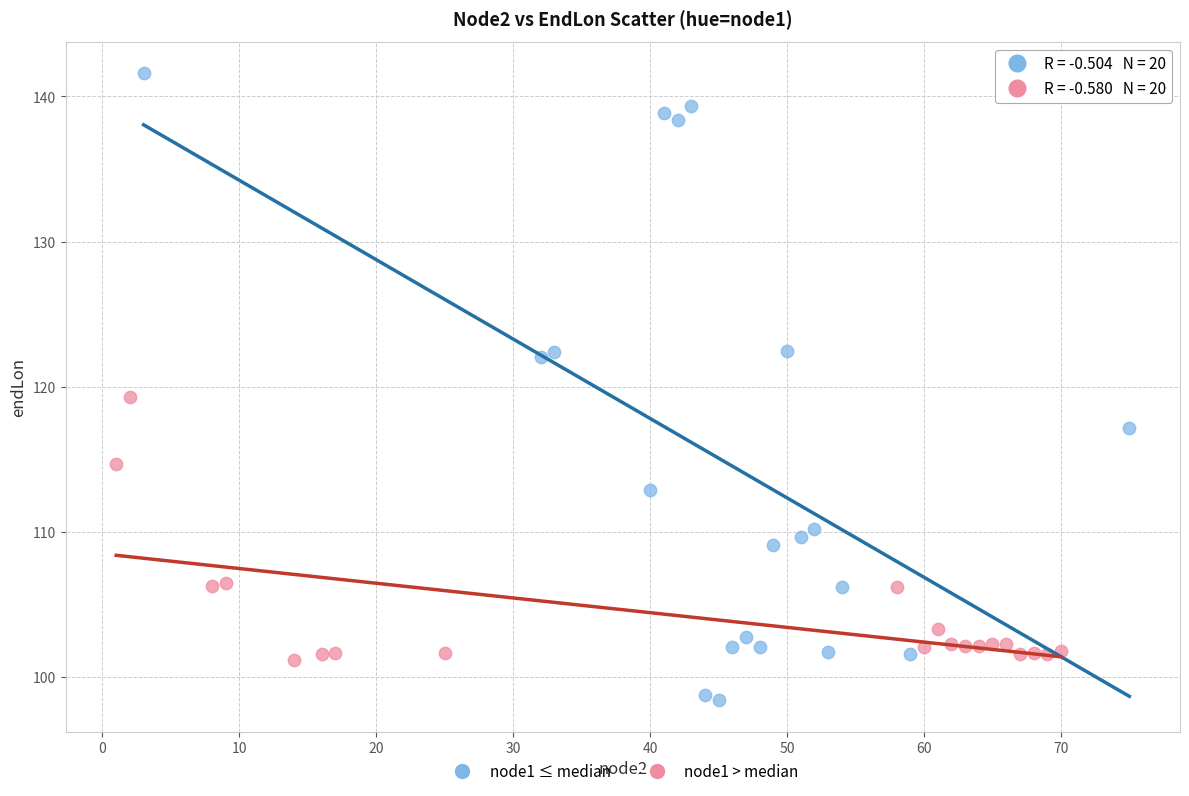

Which series reaches the minimum Y coordinate?

node1 ≤ median